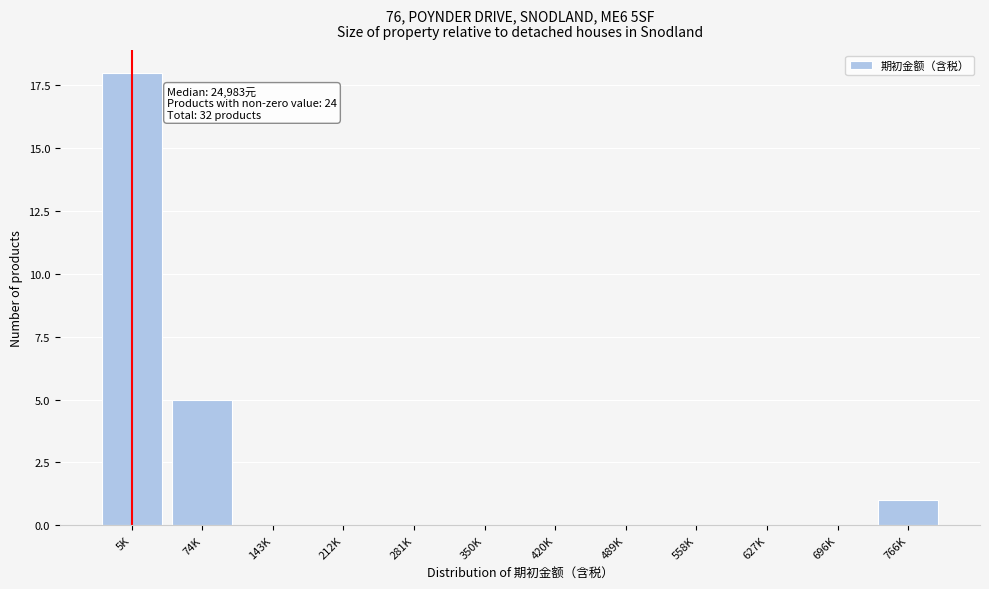

Reading left to right, extract all data points from this chart.

5K=18	74K=5	143K=0	212K=0	281K=0	350K=0	420K=0	489K=0	558K=0	627K=0	696K=0	766K=1